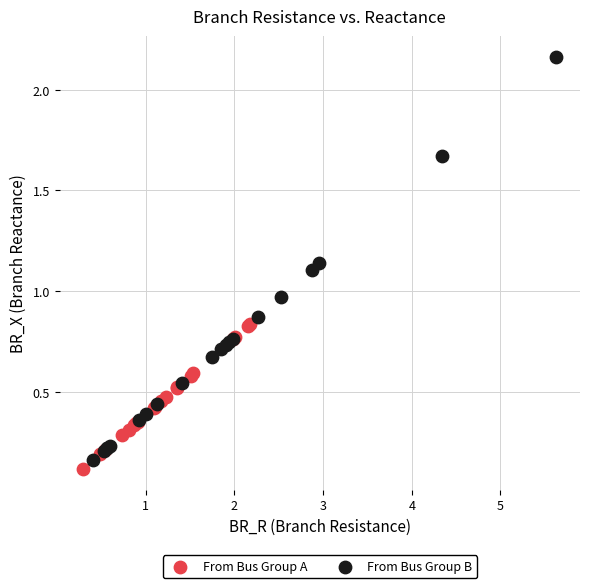

Which series has the largest Y range (max minus min)?

From Bus Group B